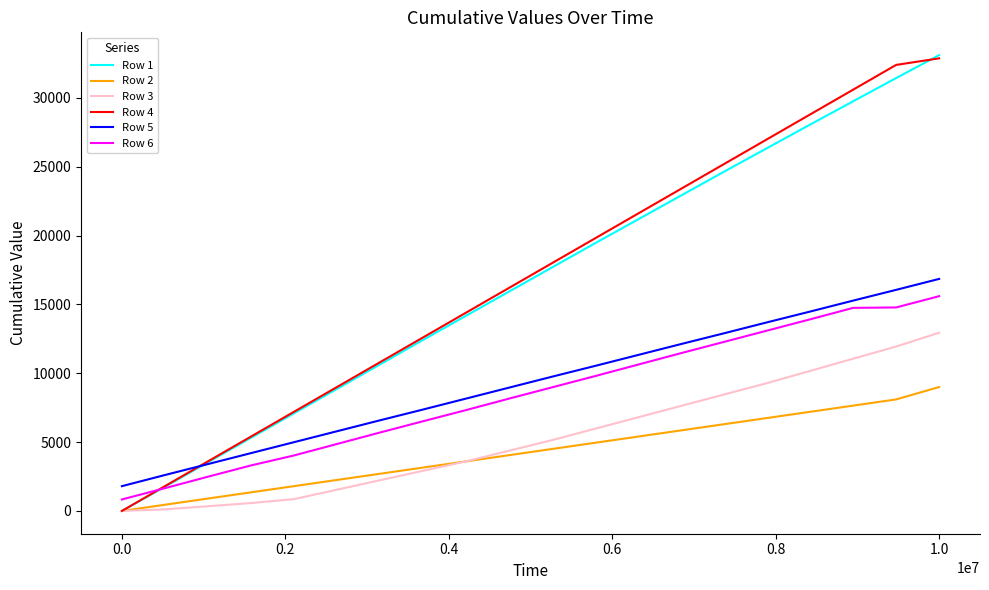

True or false: Row 6 and Row 3 cross at least once.

False